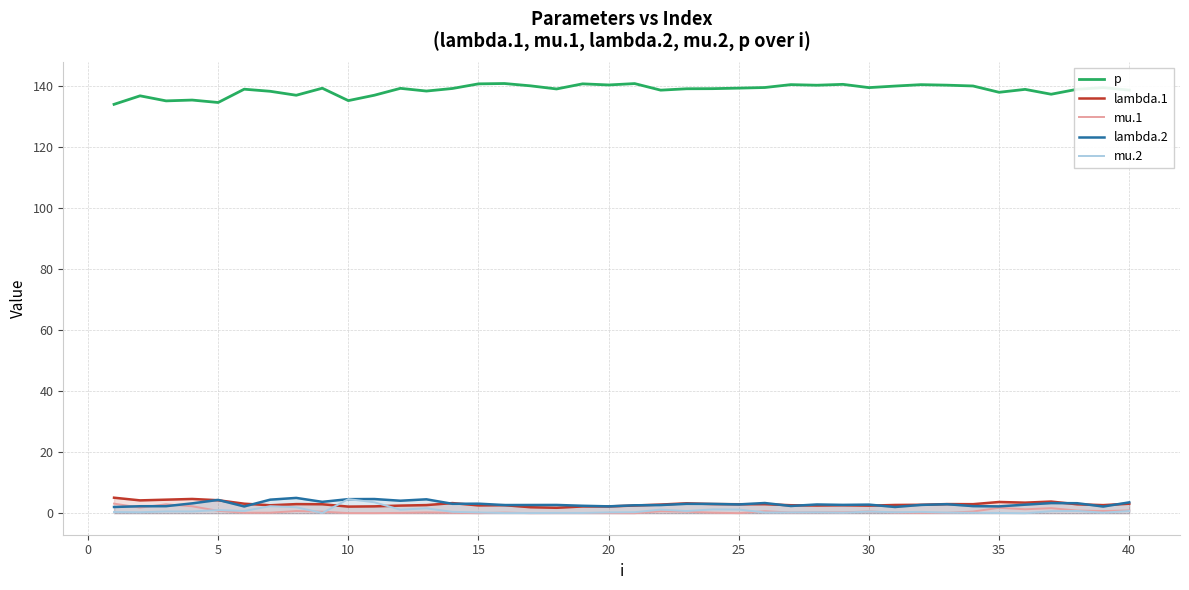

How many lines are shown in the chart?

5